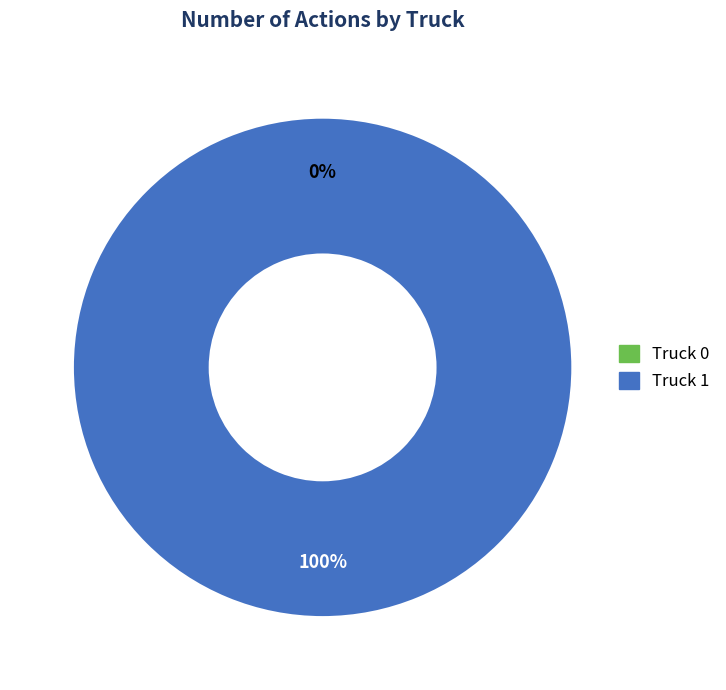

What is the smallest slice in the pie chart?

Truck 0